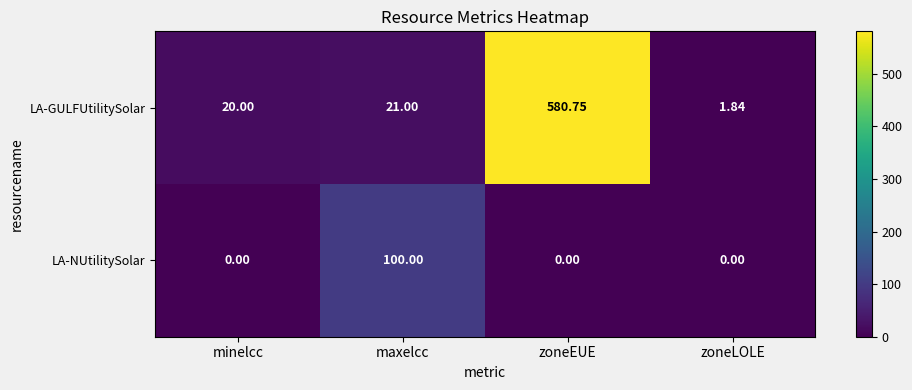

Which series changed the most between maxelcc and zoneLOLE?

LA-NUtilitySolar